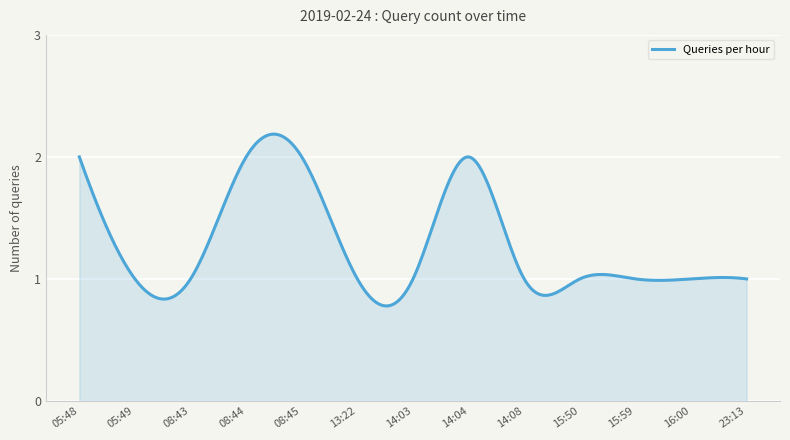

What is the difference between the second highest and minimum values?

1